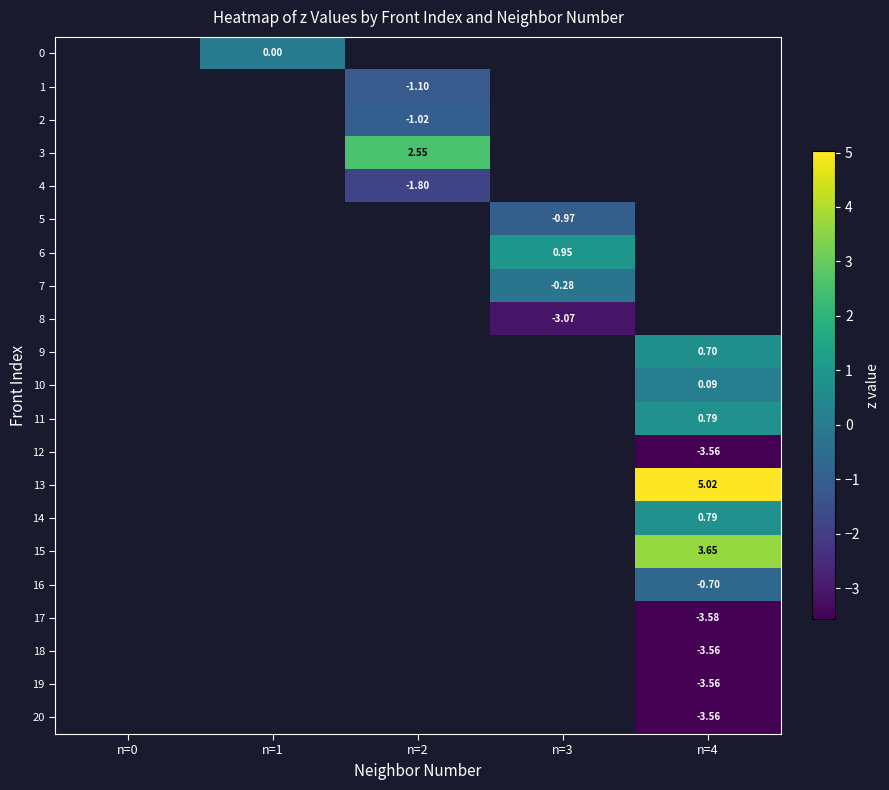

Is the value of 3 at n=2 greater than the value of 14 at n=4?

Yes